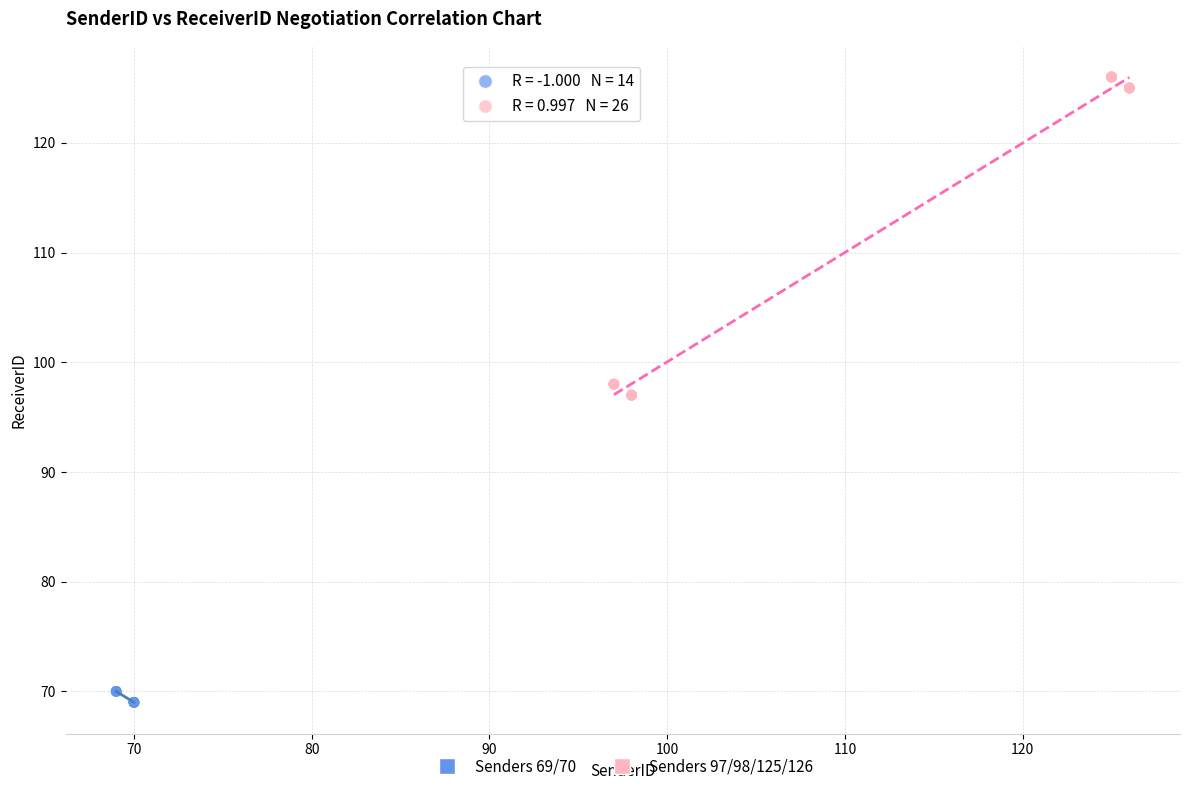

Which series reaches the maximum Y coordinate?

Senders 97/98/125/126